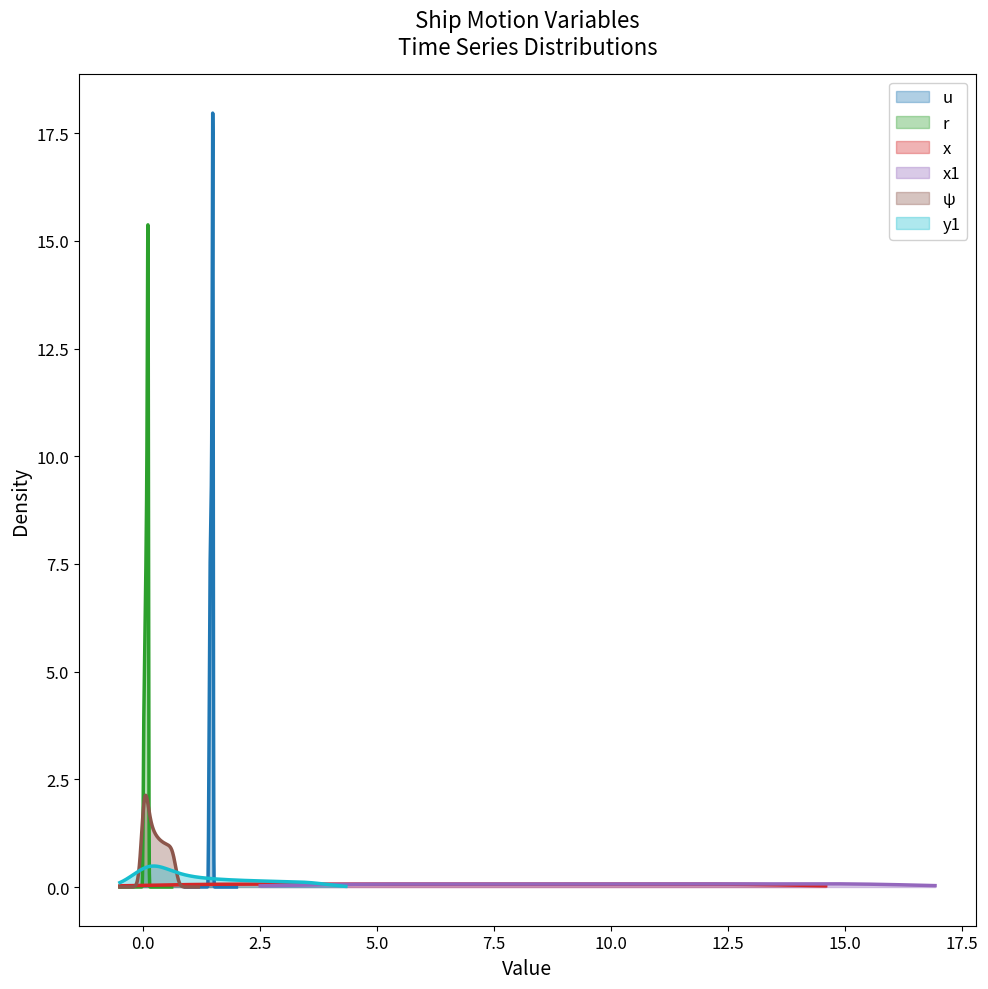

What is the sum of all u values?

274.0